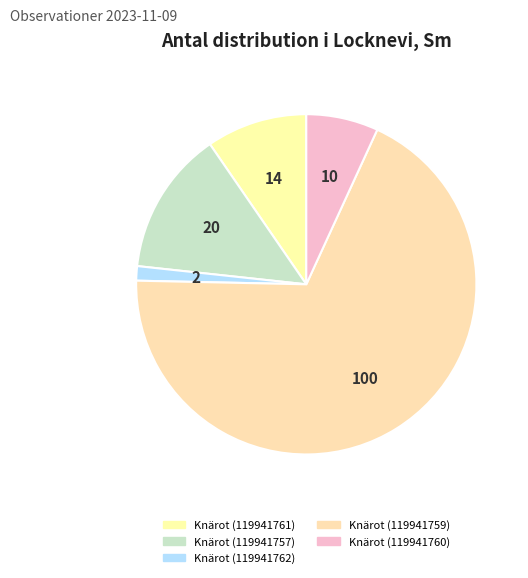

How many slices are in this pie chart?

5